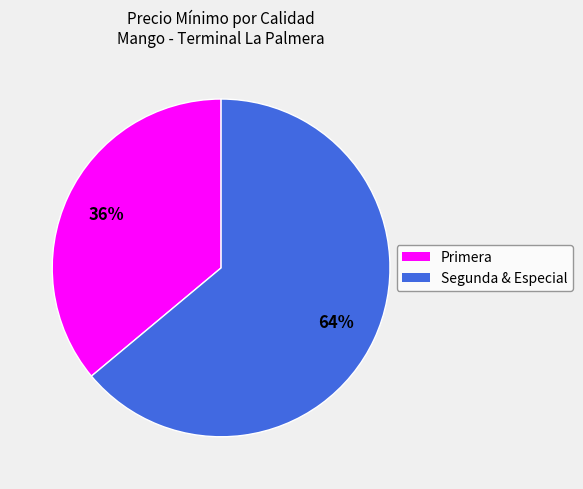

To the nearest percent, what is the difference between the largest and smallest slice percentages?

28%